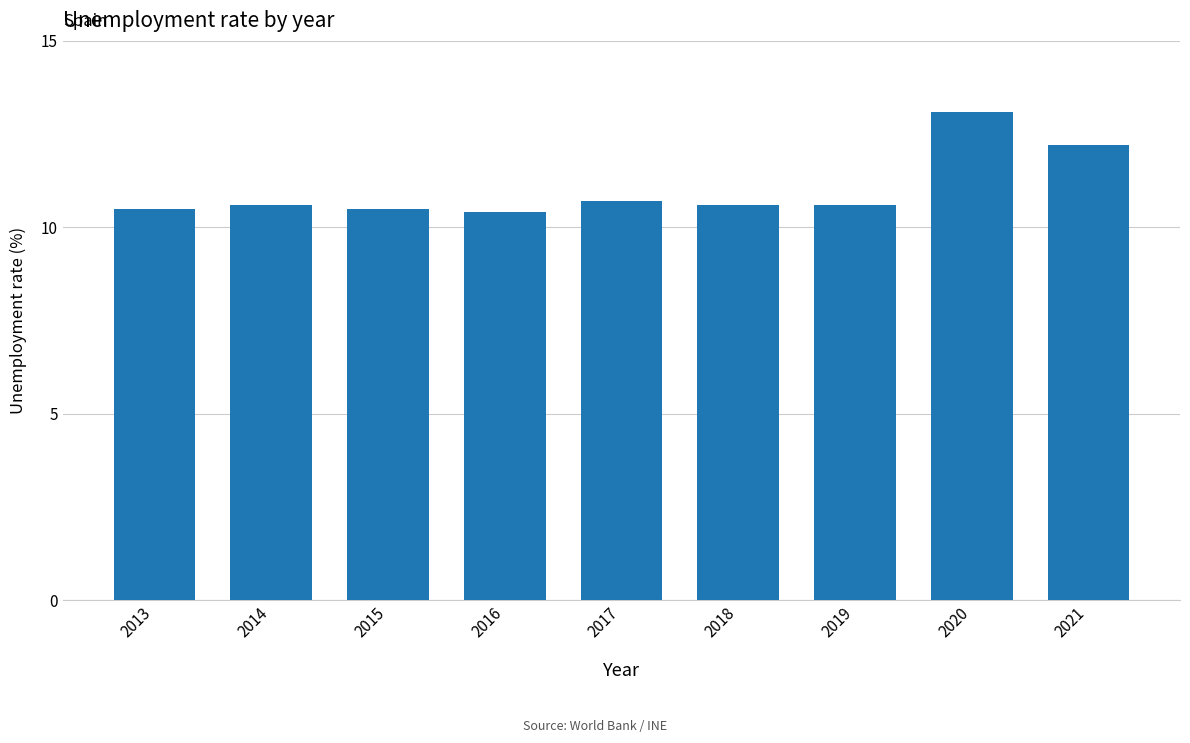

Does the chart contain stacked bars?

No